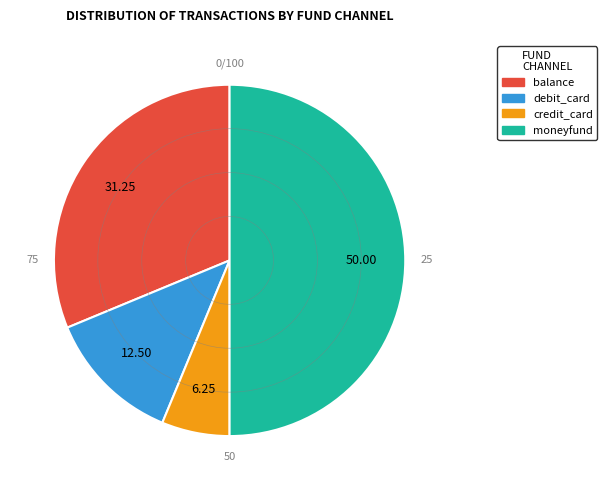

Which category has the smallest portion of the pie?

credit_card